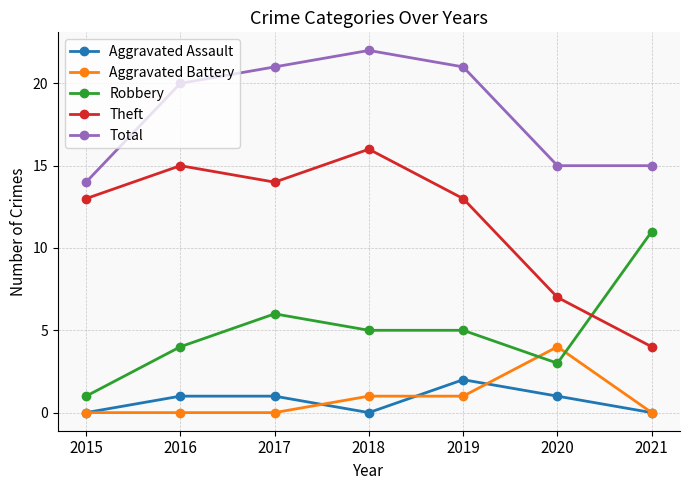

At which label is Total closest to 18?

2016